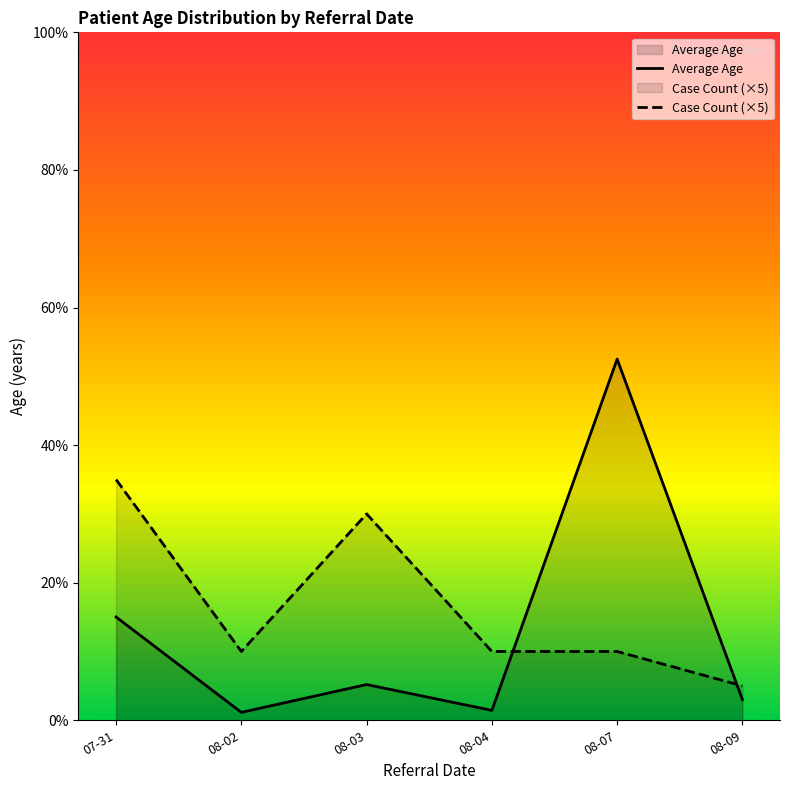

What is the highest value of the Average Age series?

52.5